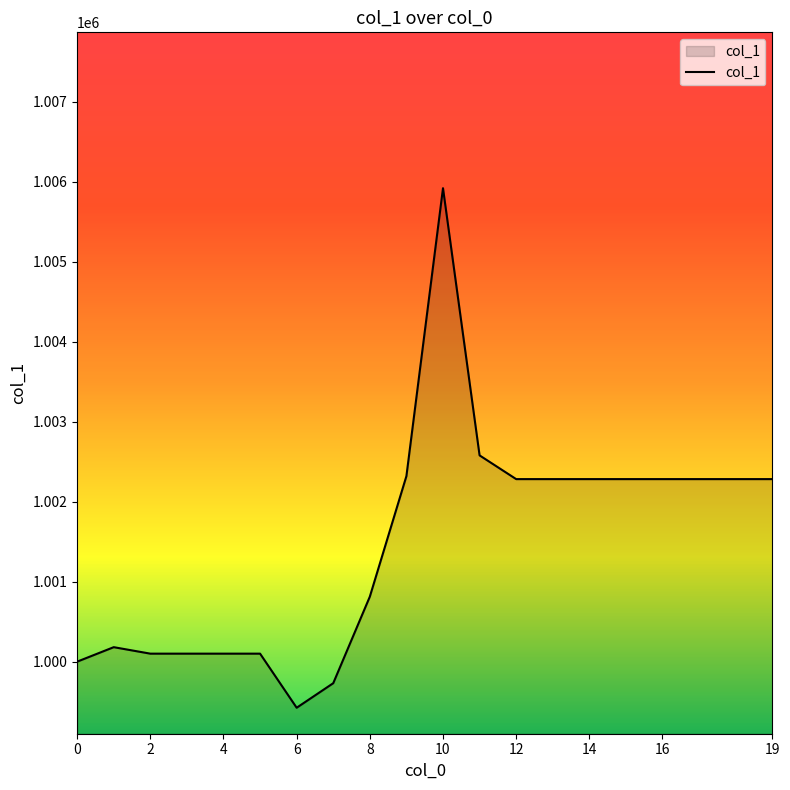

How many lines are shown in the chart?

1